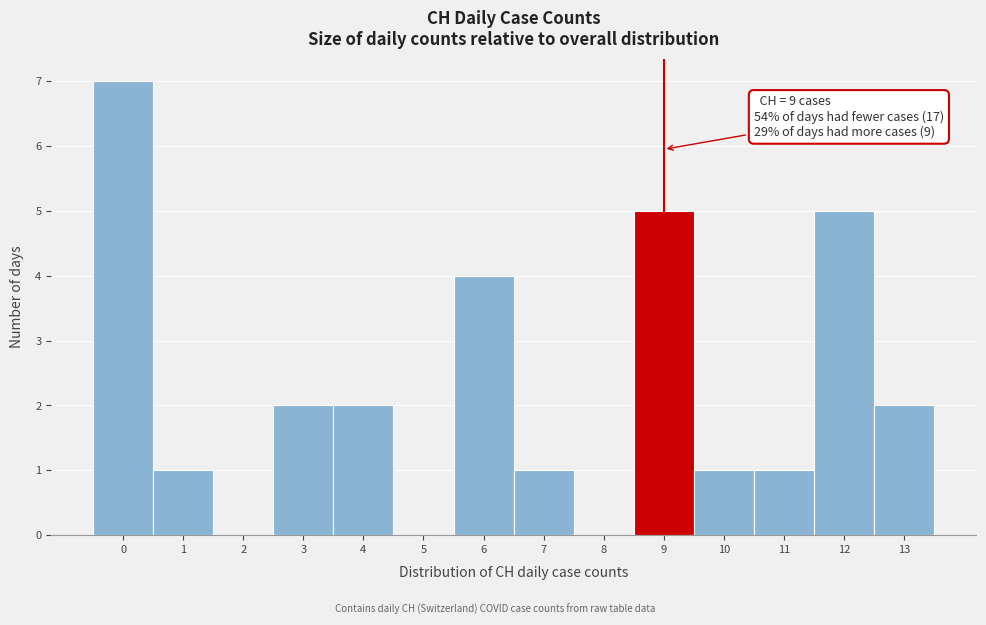

Which range on the x-axis has the tallest bar?

-0.5 to 0.5